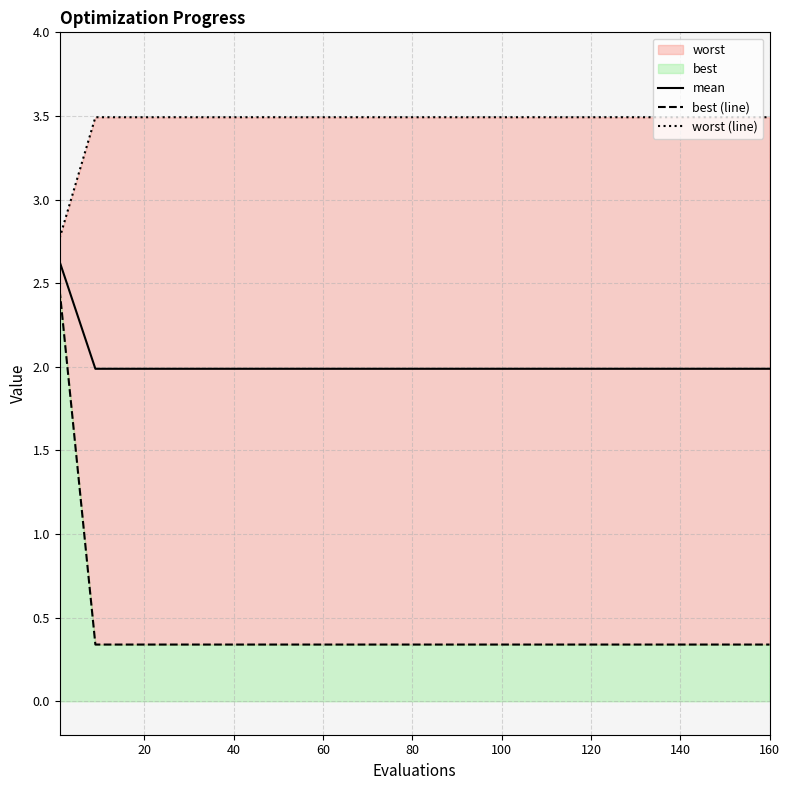

True or false: best (line) has more than 2 interior local peaks.

False